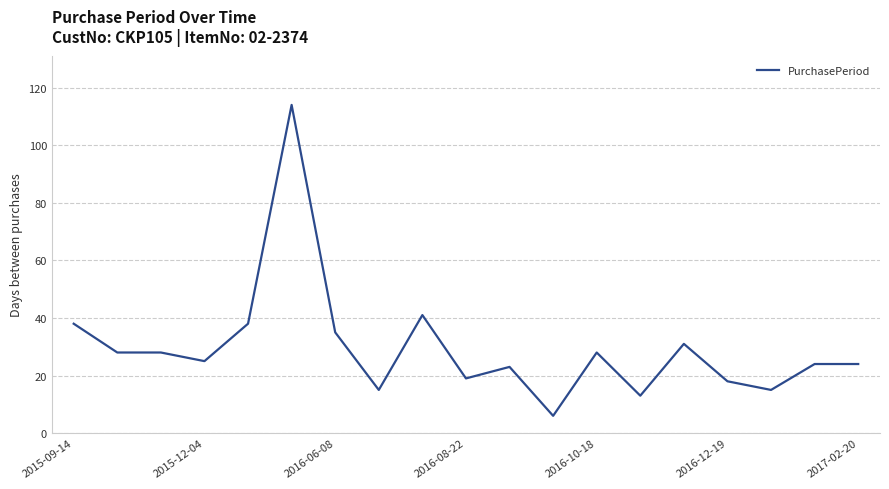

What is the smallest value displayed?

6